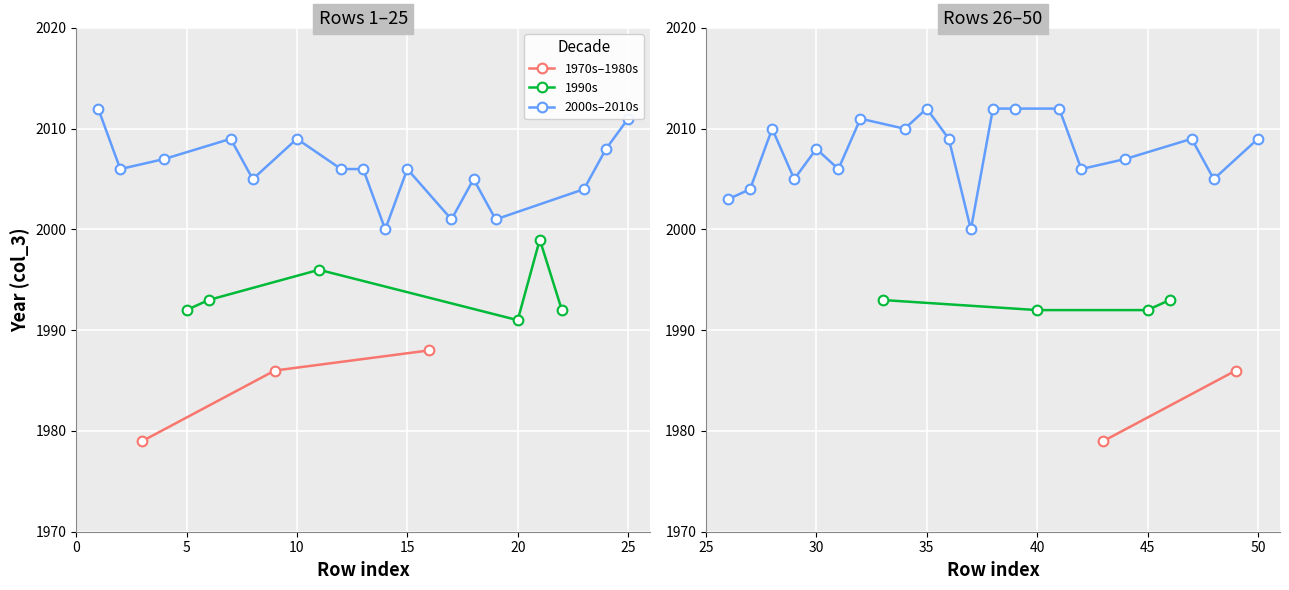

What is the difference between the 1990-1999 values at 6 and 3?

4